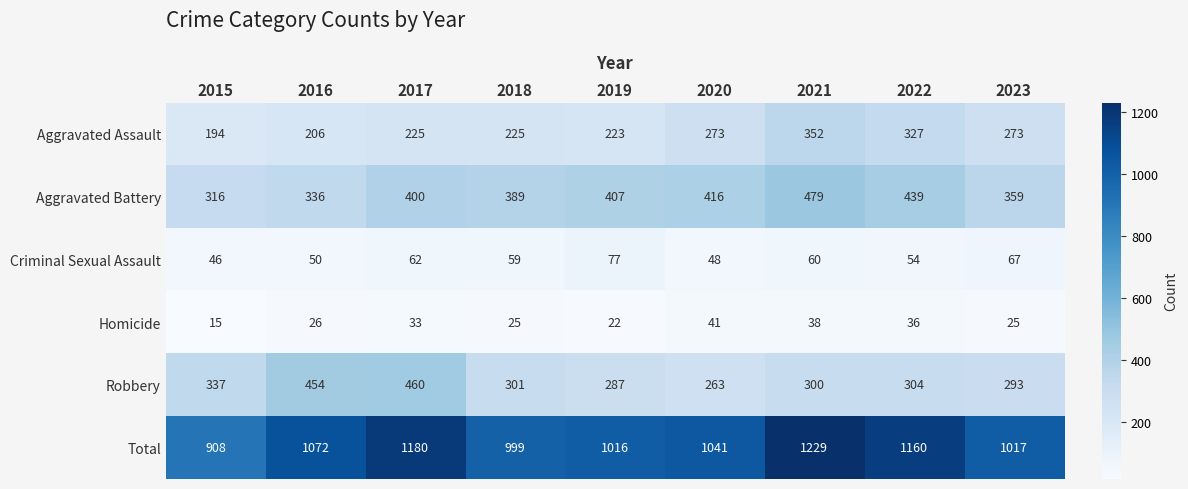

Which series has the largest range (max minus min)?

Total